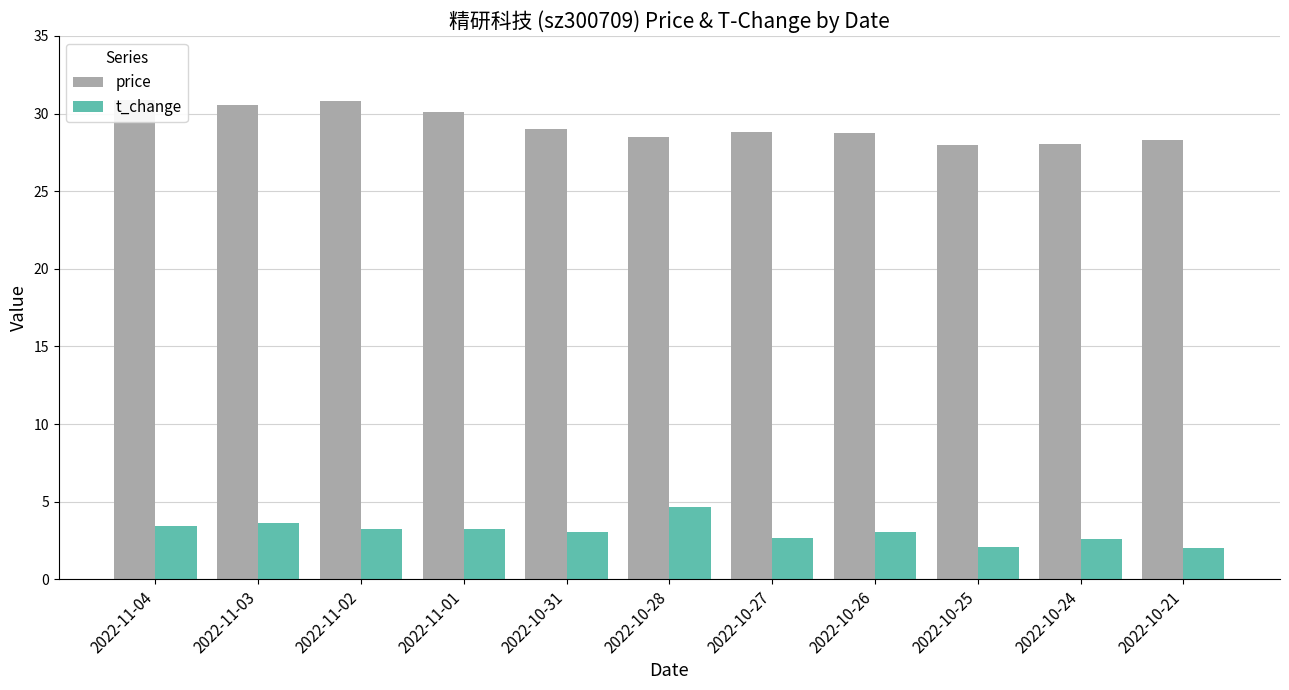

Which has a higher value, 2022-10-26 or 2022-11-04?

2022-11-04